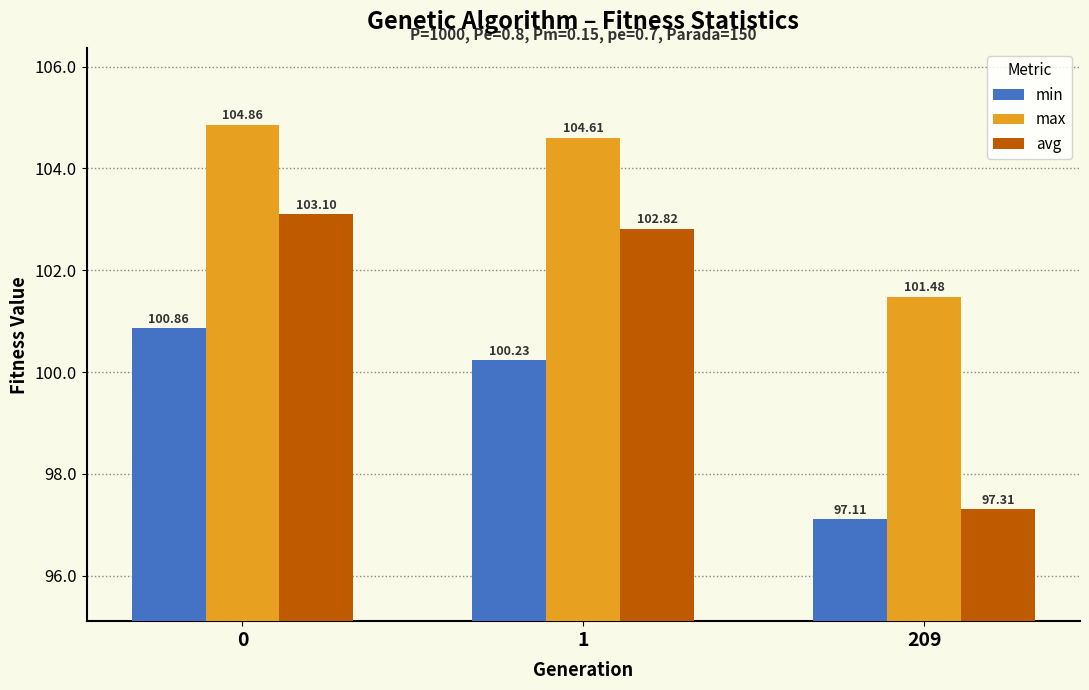

Reading left to right, transcribe all the data shown in this chart.

min: 100.9	100.2	97.1
max: 104.9	104.6	101.5
avg: 103.1	102.8	97.3